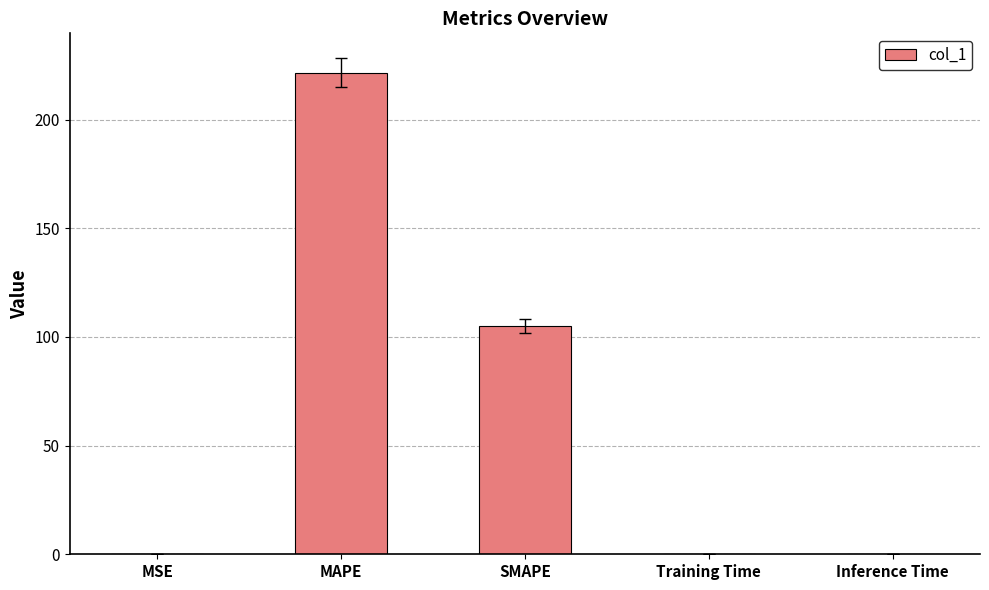

At which label is the value closest to 110?

SMAPE